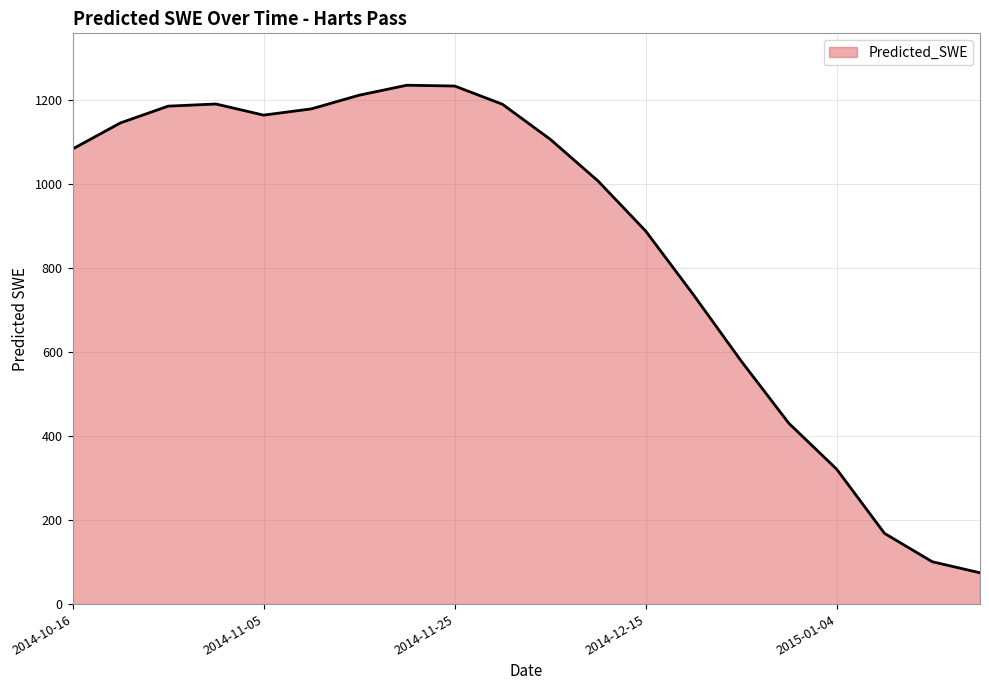

What is the difference between the maximum and minimum values?

1159.8